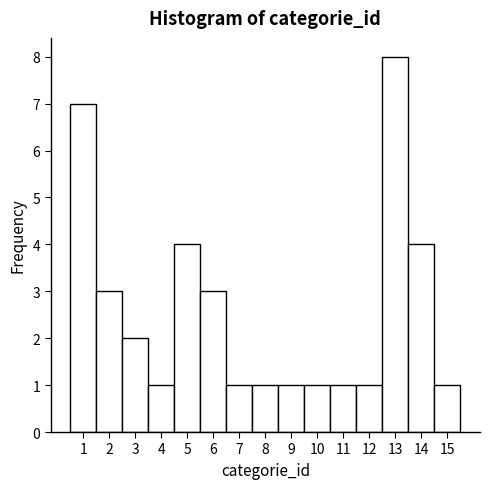

Reading left to right, list every bar in this chart as the range it spans on the x-axis followed by its height. The values are not printed on the chart, so give them approximately, as read against the axis.

0.5 to 1.5: 7
1.5 to 2.5: 3
2.5 to 3.5: 2
3.5 to 4.5: 1
4.5 to 5.5: 4
5.5 to 6.5: 3
6.5 to 7.5: 1
7.5 to 8.5: 1
8.5 to 9.5: 1
9.5 to 10.5: 1
10.5 to 11.5: 1
11.5 to 12.5: 1
12.5 to 13.5: 8
13.5 to 14.5: 4
14.5 to 15.5: 1